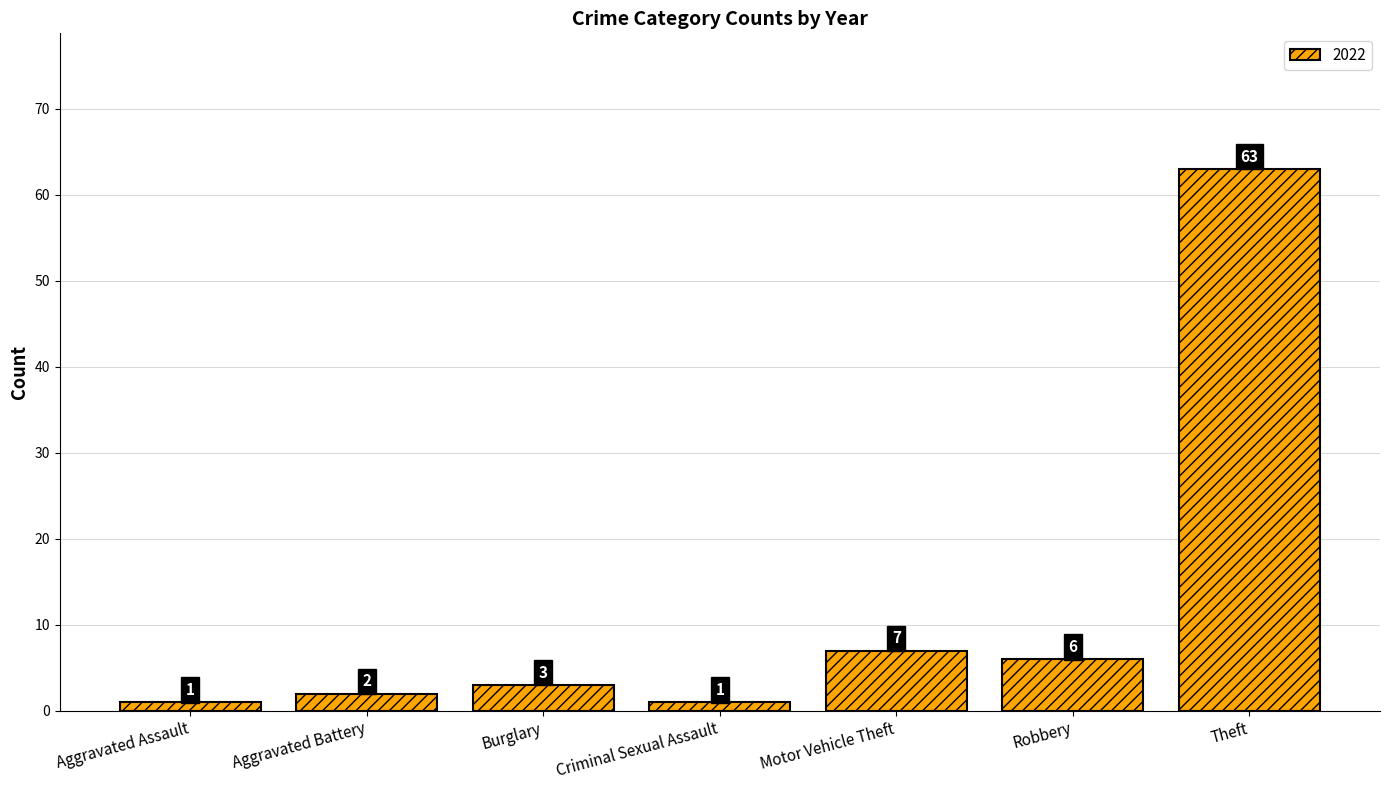

What is the label of the 2nd bar from the left?

Aggravated Battery